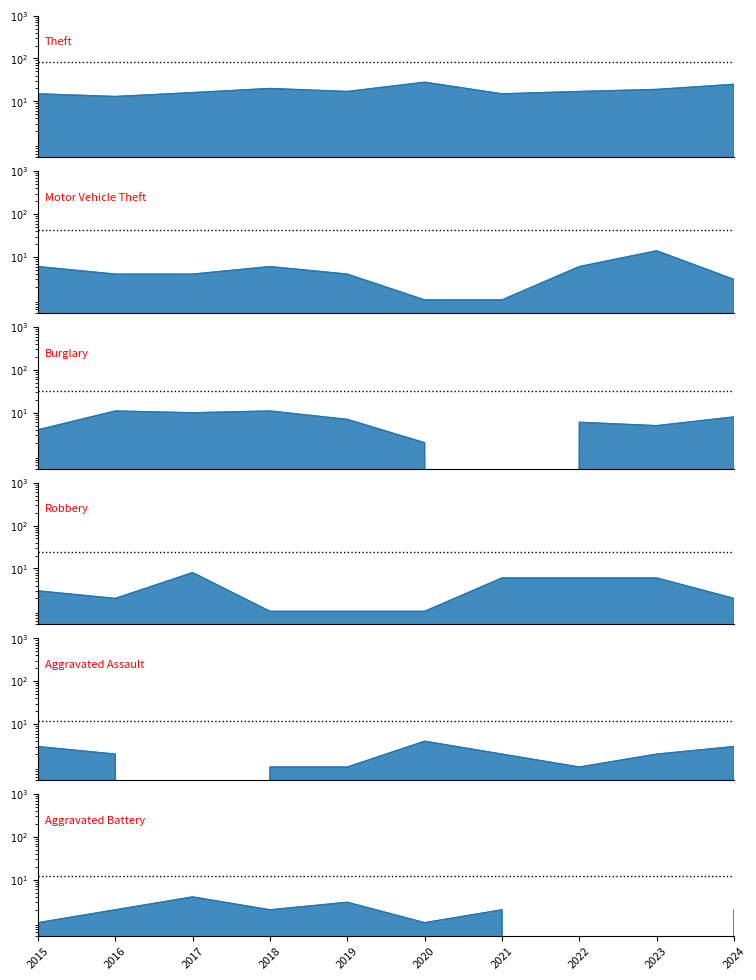

Which category has the highest value in the Aggravated Assault series?

2020